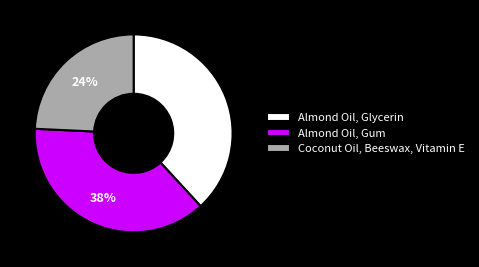

Is the sum of Almond Oil, Gum and Coconut Oil, Beeswax, Vitamin E greater than half?

Yes